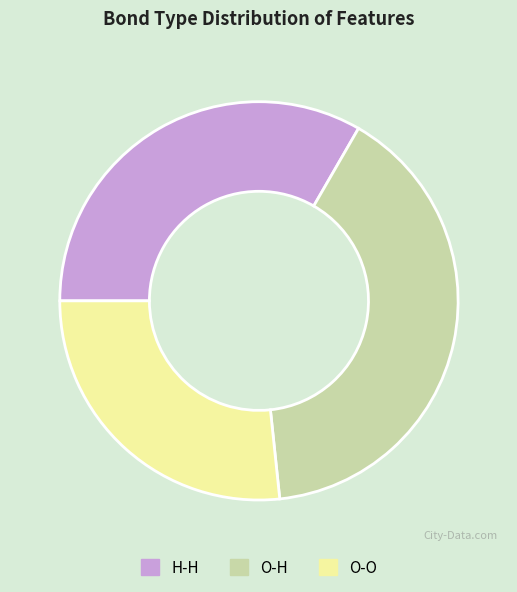

Is there any slice that represents more than half of the pie?

No